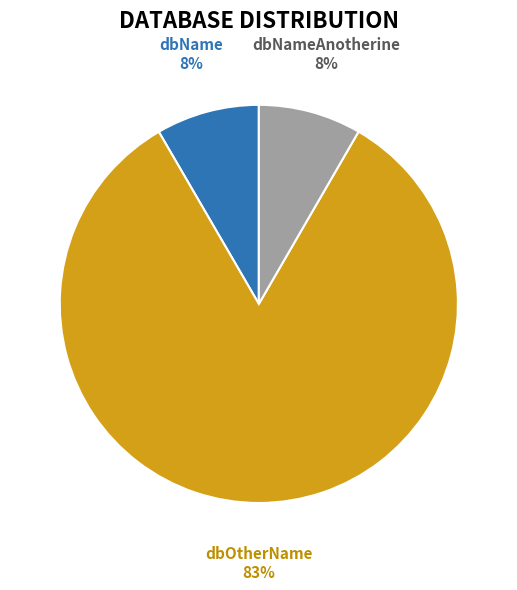

To the nearest percent, what is the combined percentage of dbName and dbOtherName?

92%